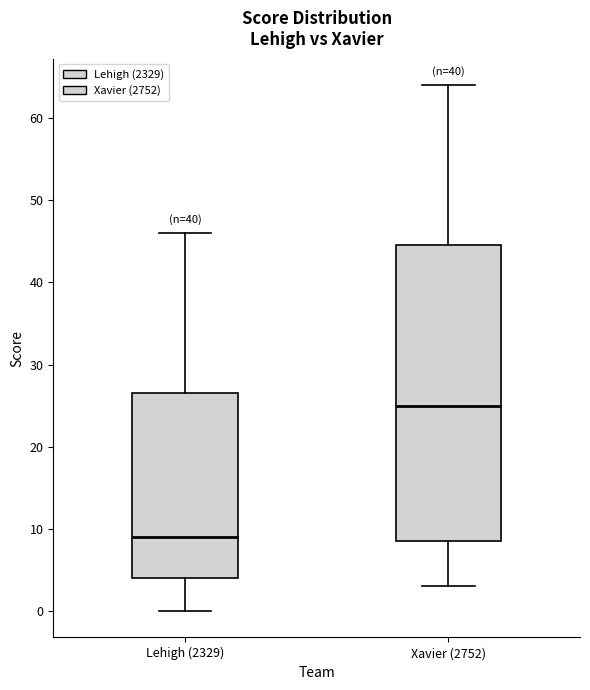

Reading left to right, transcribe this box plot: for each box, give where its median line is, the range the box spans, and where its two whiskers end, as read against the y-axis. The values are not printed on the chart, so give them approximately, as read against the axis.

Lehigh (2329): median 9, box 4 to 27, whiskers 0 to 46
Xavier (2752): median 25, box 9 to 45, whiskers 3 to 64